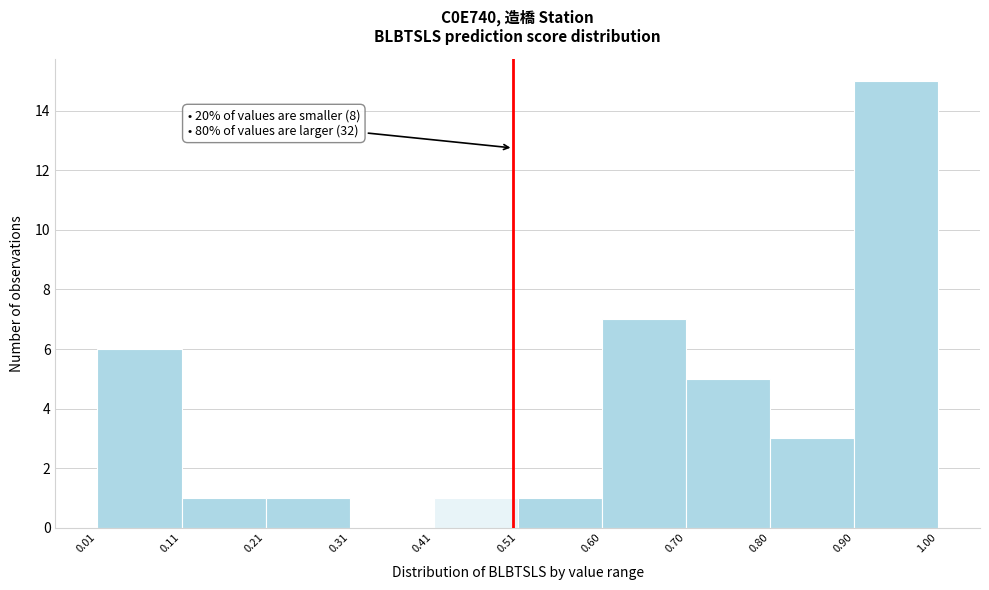

Over which range of the x-axis is the bar tallest?

0.90 to 1.00